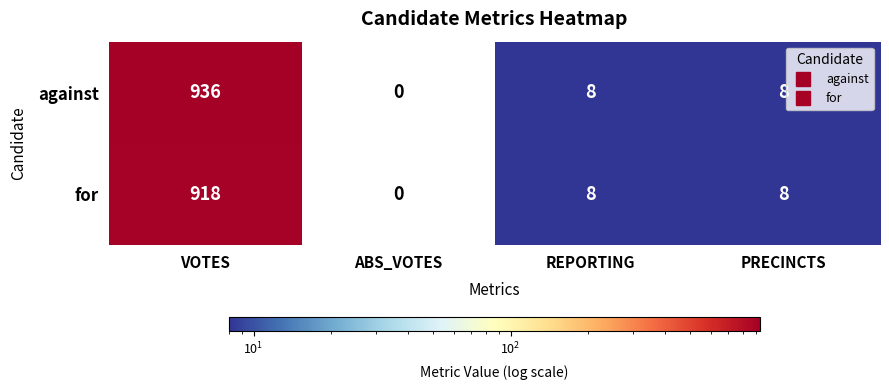

Which series has the largest total across all categories?

against